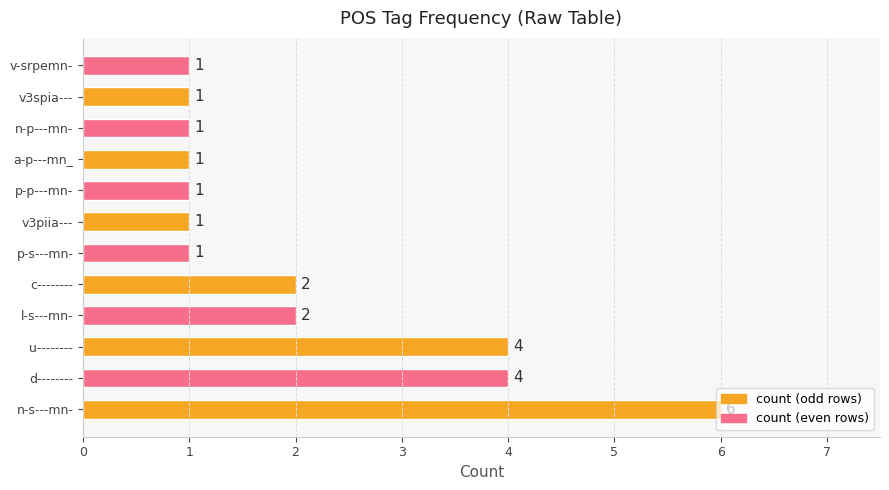

Approximately how many times larger is the value at n-p---mn- compared to l-s---mn-?

0.5